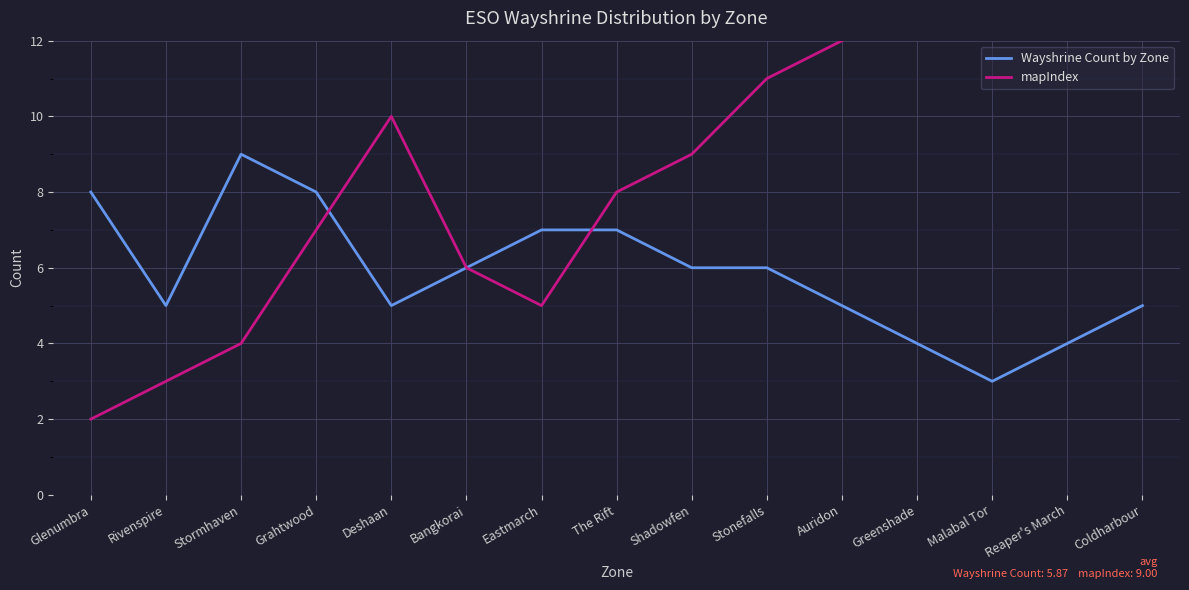

True or false: mapIndex has more than 1 points higher than both neighbors.

False